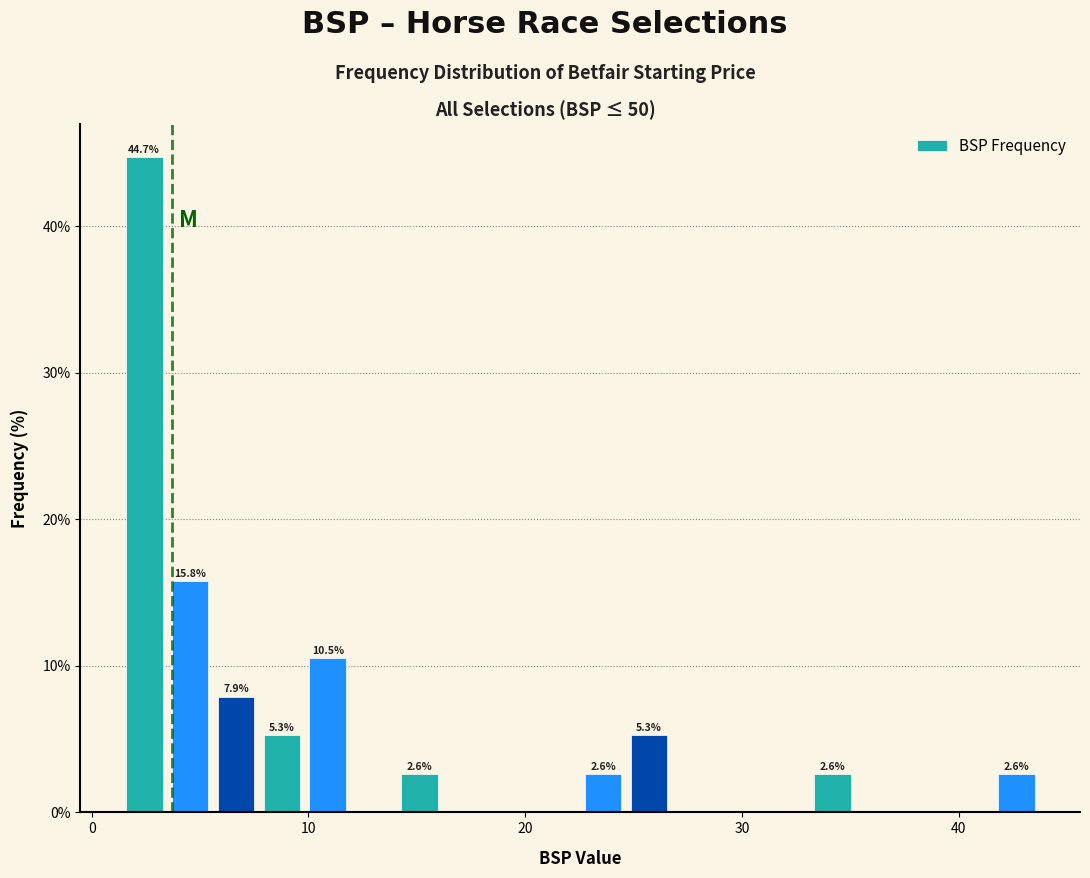

Around what value on the x-axis is the tallest bar? Give the approximate position of its centre, as read against the axis.

2